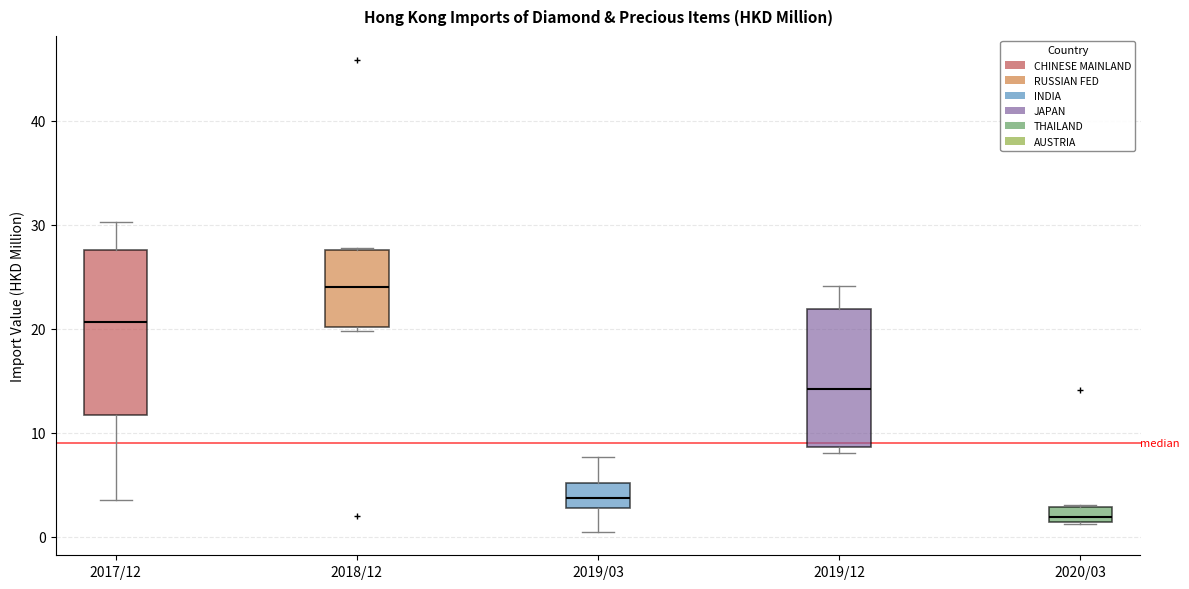

Which box's median line is the highest?

2018/12